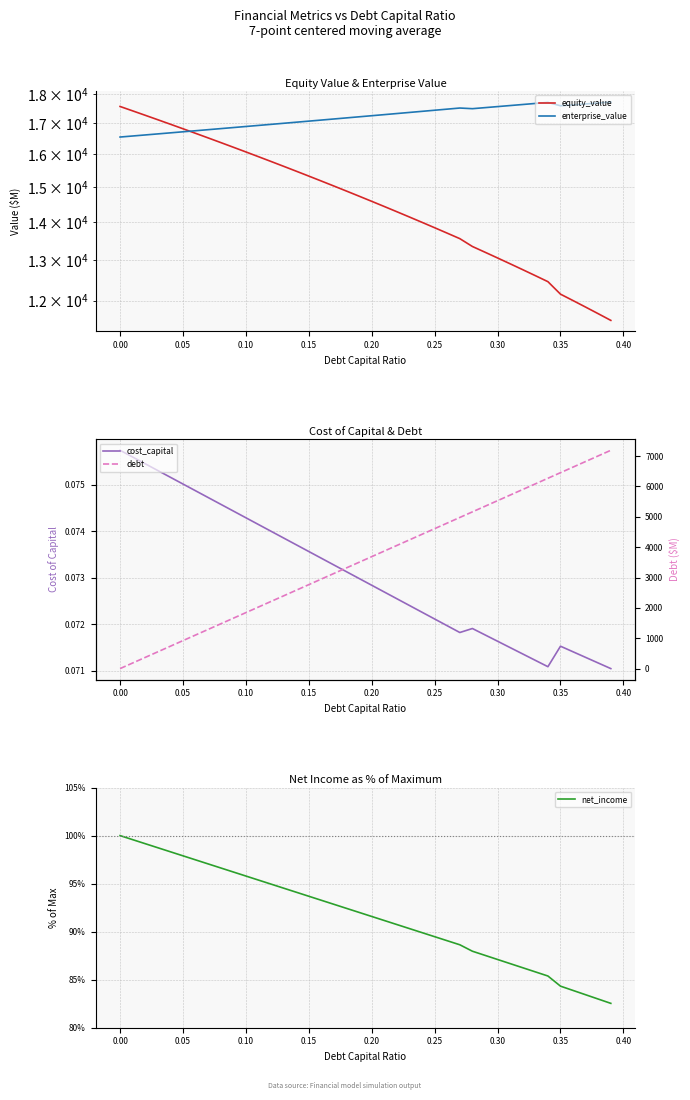

True or false: equity_value and net_income intersect in this chart.

False